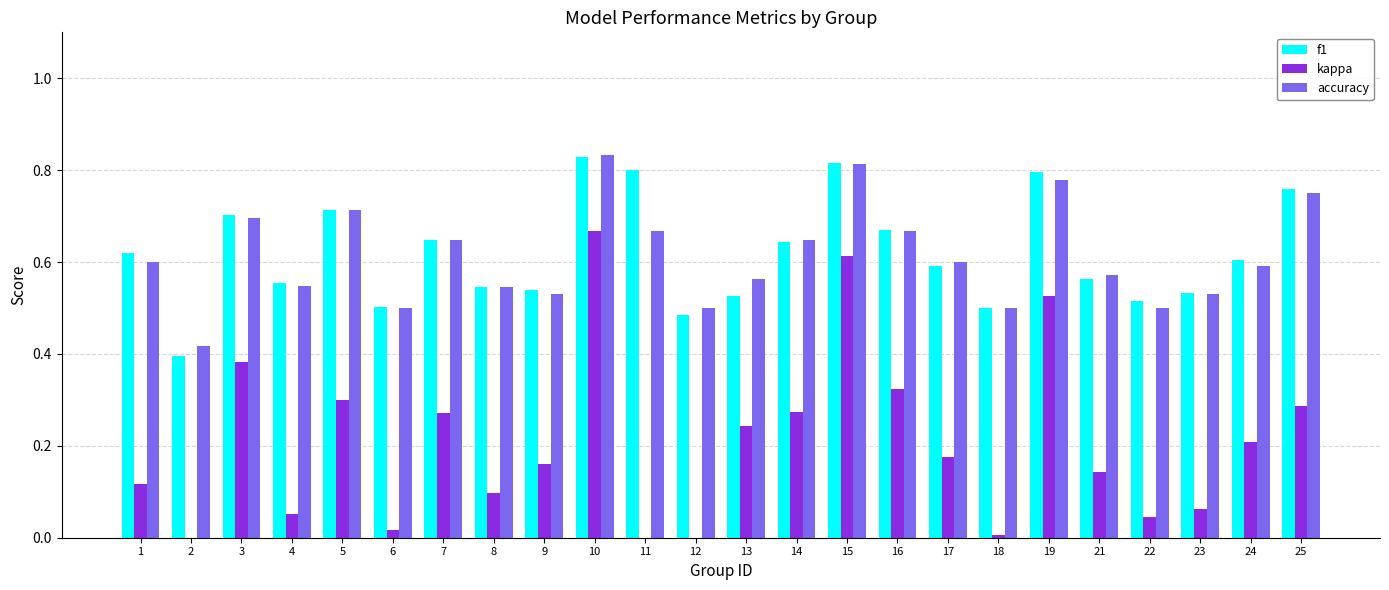

Which series changed the most between 8 and 12?

kappa